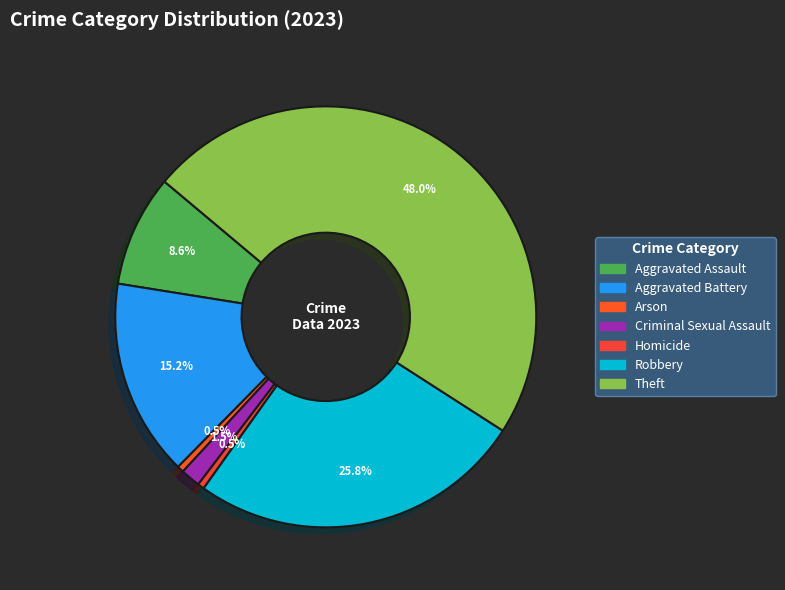

What is the largest slice in the pie chart?

Theft